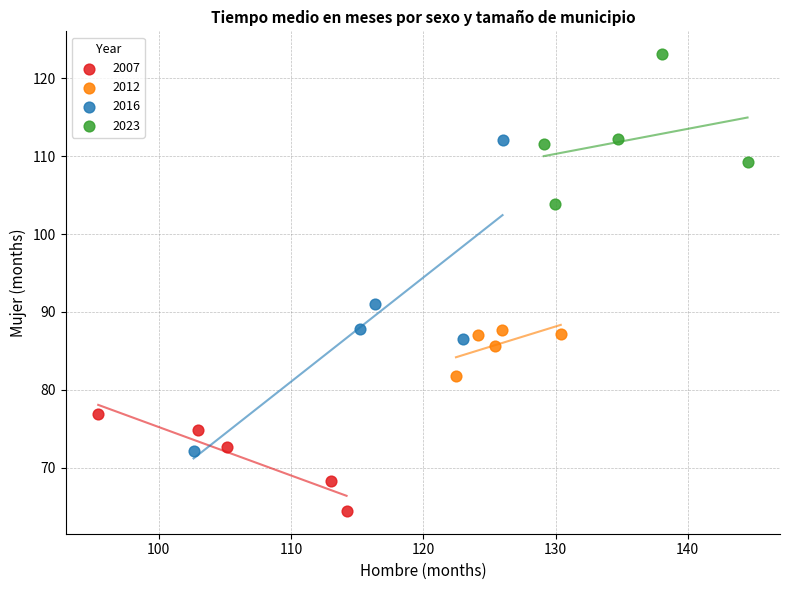

What are all the series names shown in the legend?

2007, 2012, 2016, 2023